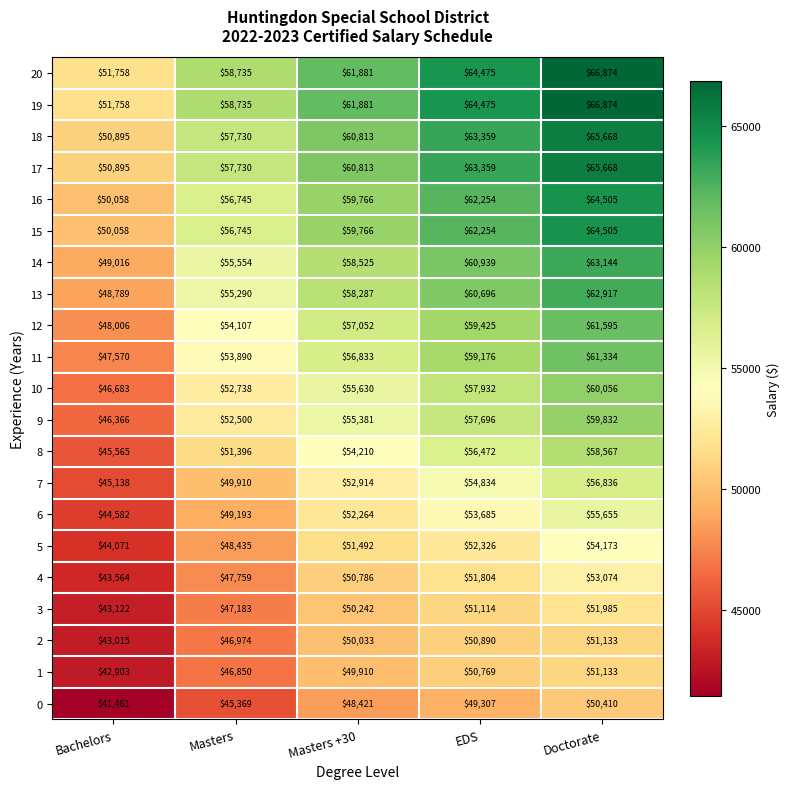

Is it true that 3 equals 51114 at EDS?

True